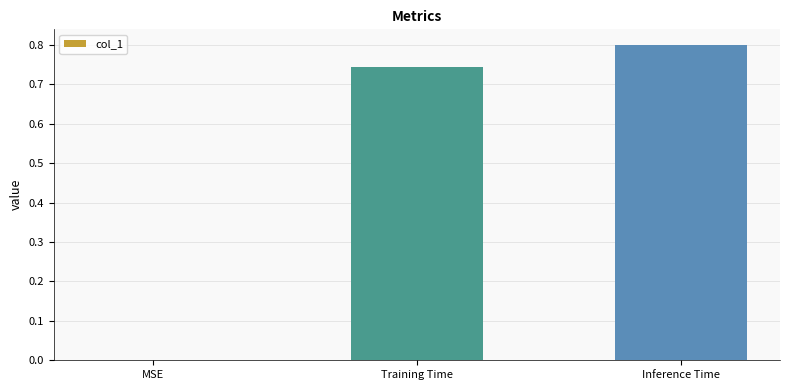

What value does the data have at Inference Time?

0.8